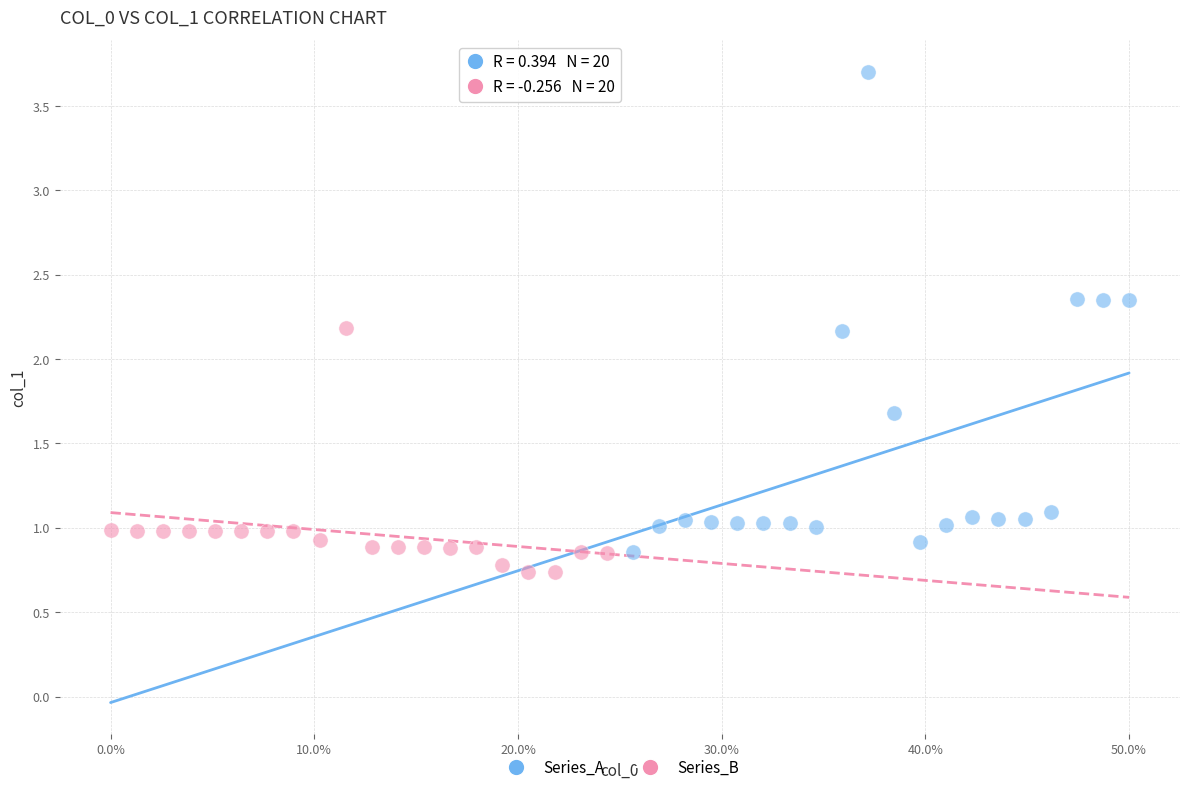

What are all the series names shown in the legend?

Series_A, Series_B